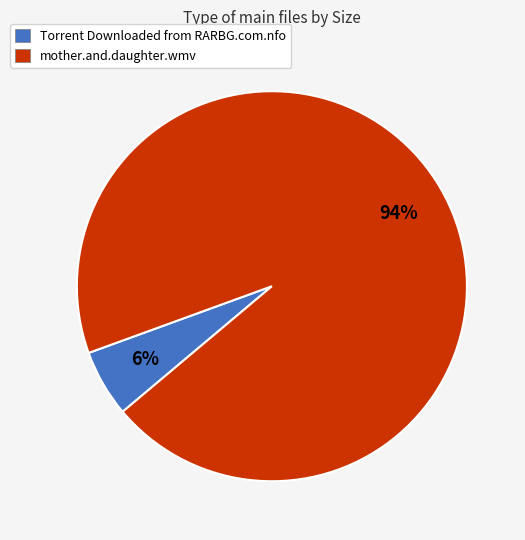

Rank the categories by value from highest to lowest.

mother.and.daughter.wmv, Torrent Downloaded from RARBG.com.nfo